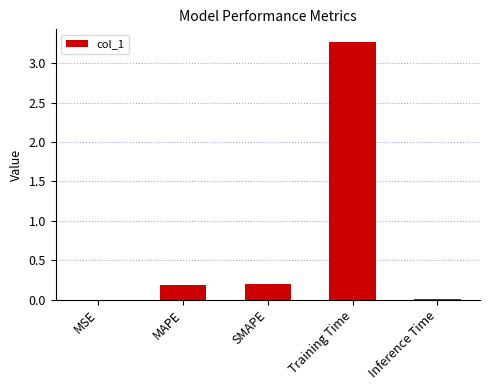

How many categories are shown in the chart?

5